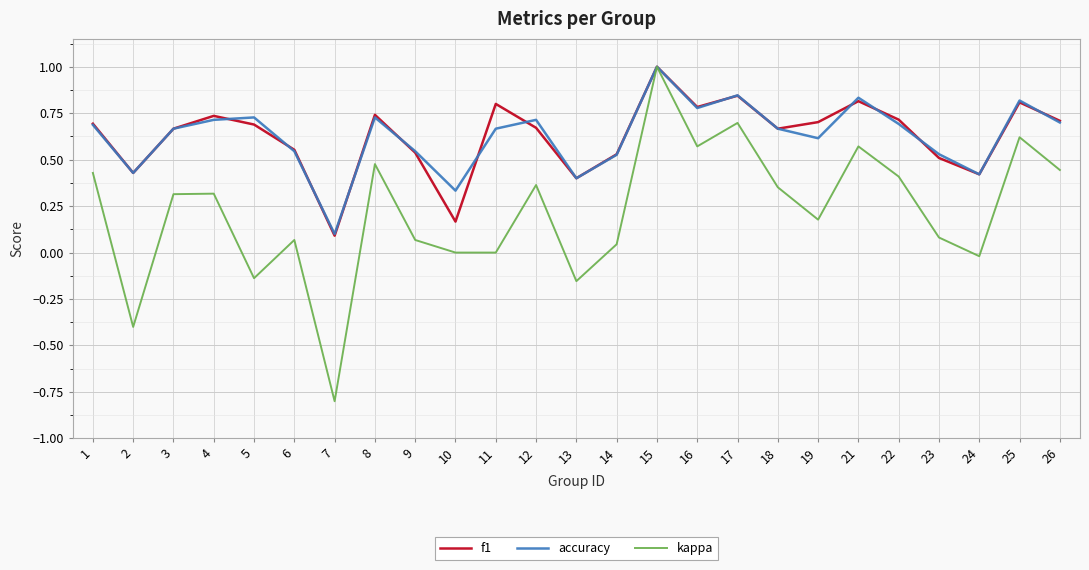

True or false: f1 and accuracy intersect in this chart.

True